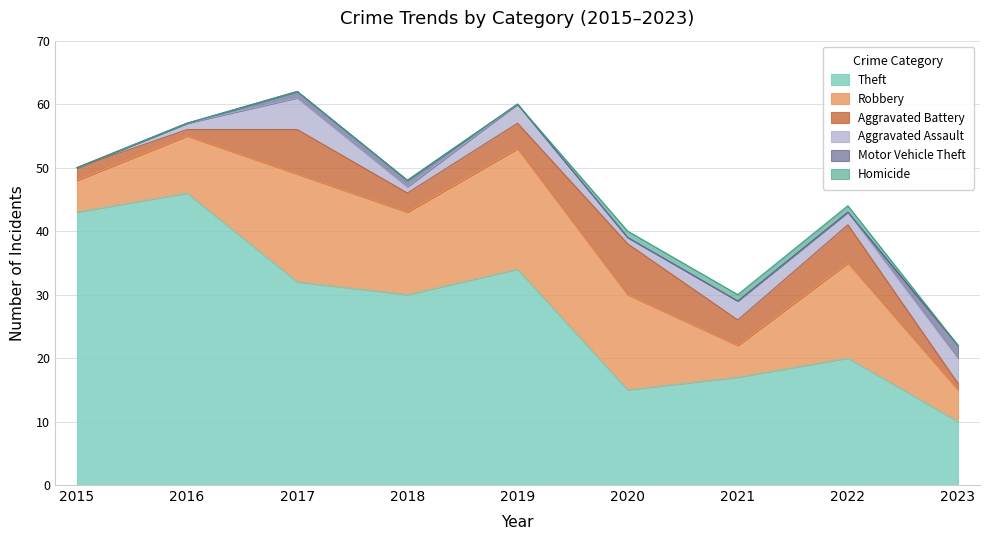

Rank the series by their maximum value, from highest to lowest.

Theft, Robbery, Aggravated Battery, Aggravated Assault, Motor Vehicle Theft, Homicide